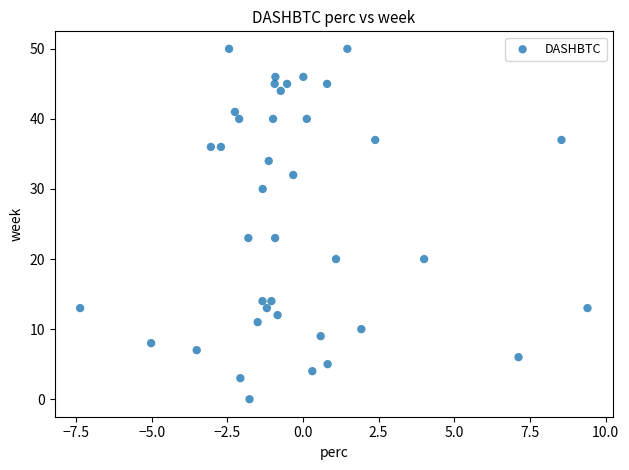

What is the range of Y values (max minus min)?

50